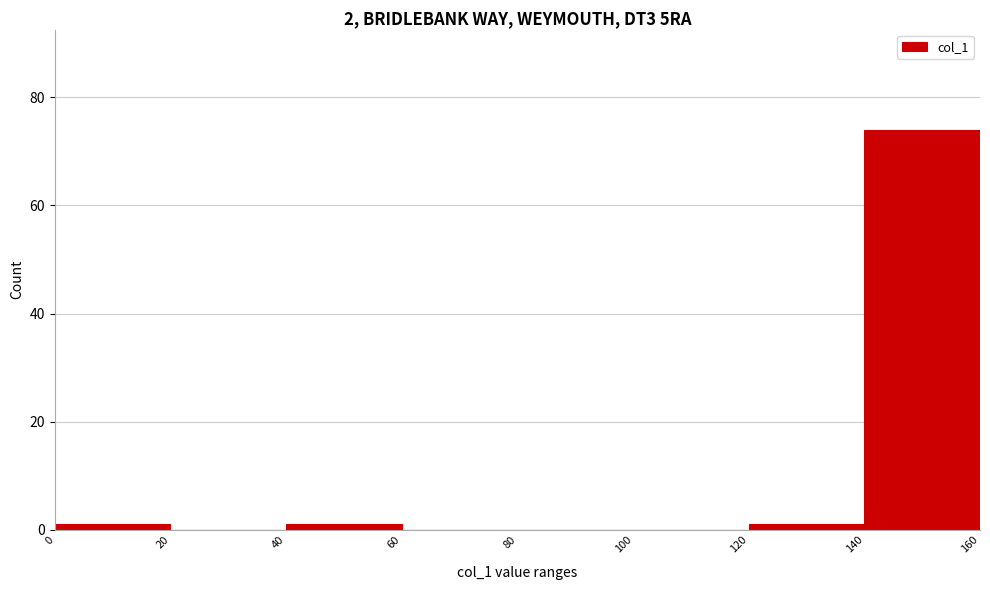

Which range on the x-axis has the tallest bar?

140 to 160